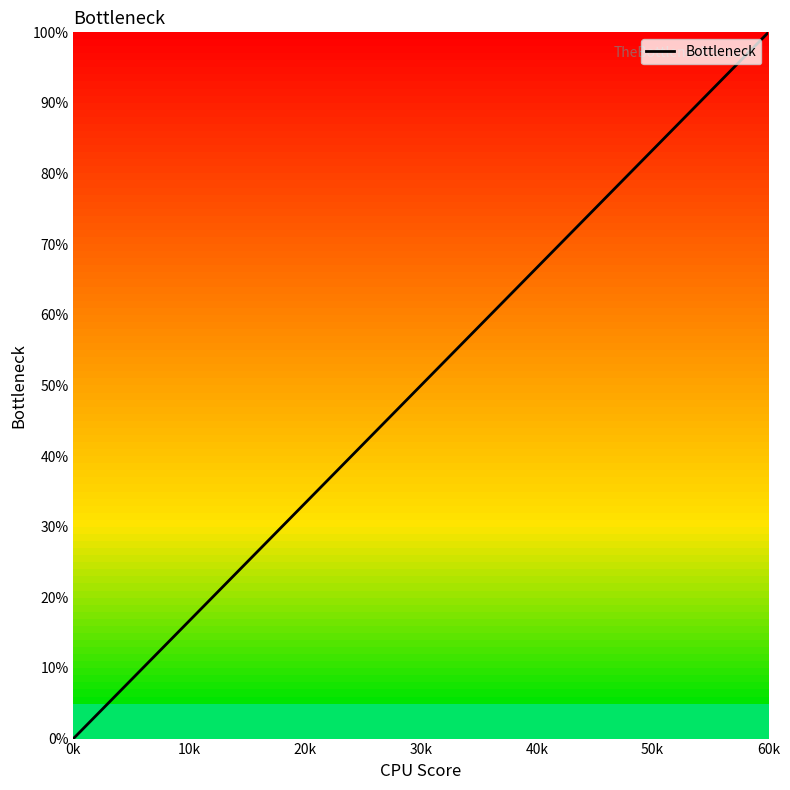

Reading right to left, transcribe all the data shown in this chart.

100.0	83.3	66.7	50.0	33.3	16.7	0.0